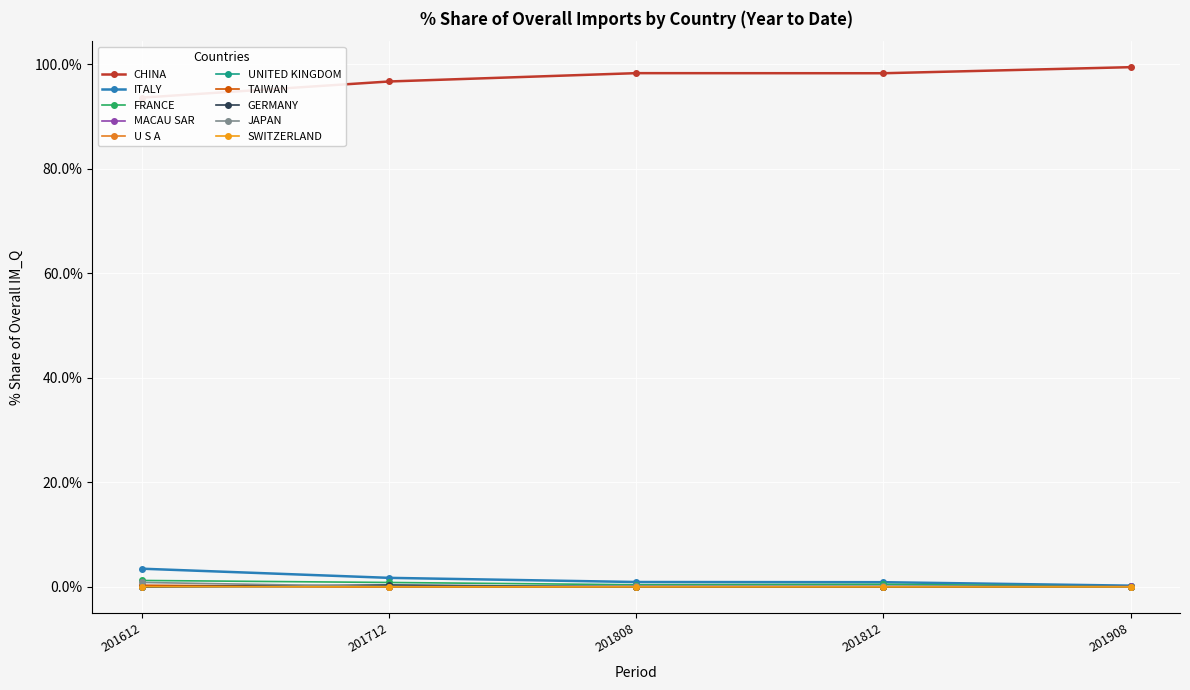

In % Share 201812, how many points are higher than both neighbors (excluding endpoints)?

1